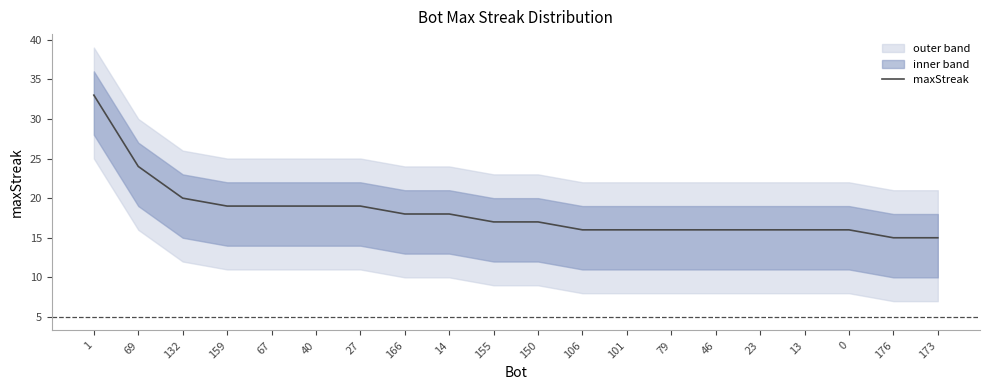

Approximately how many times larger is the value at 173 compared to 176?

1.0